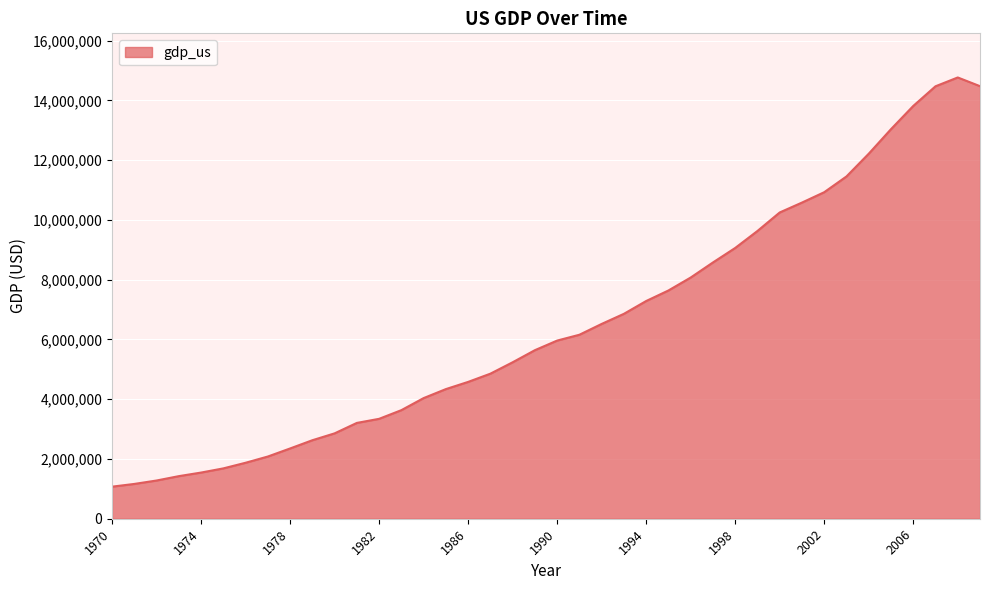

What is the maximum value shown in the chart?

14769862